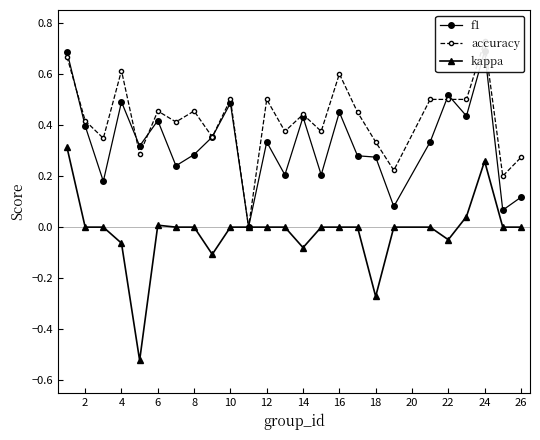

The kappa series shows 0.0 at 2. True or false?

True